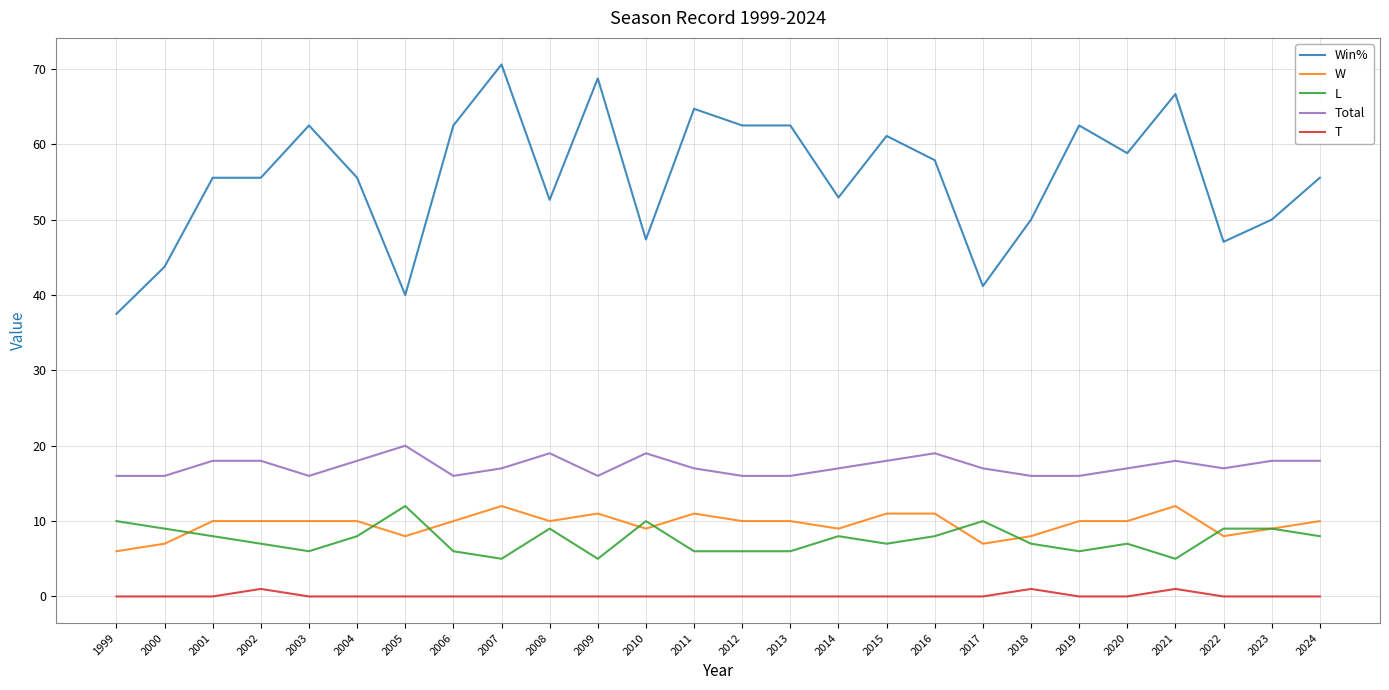

True or false: Win% and L cross at least once.

False